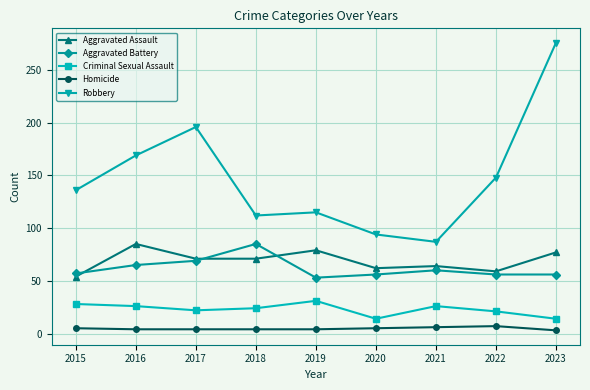

What is the approximate value of Robbery at 2022?

148